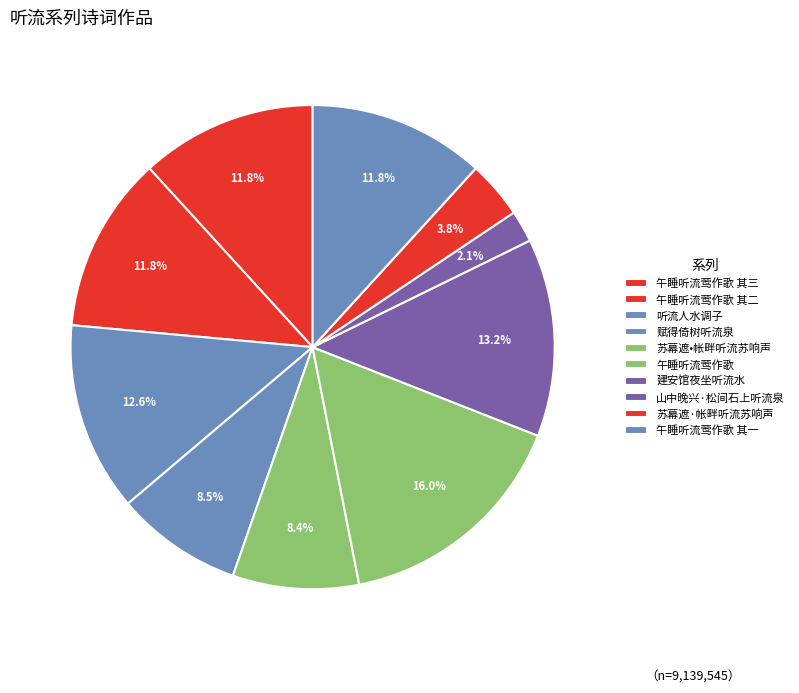

What percentage is the 建安馆夜坐听流水 slice, to the nearest percent?

13%